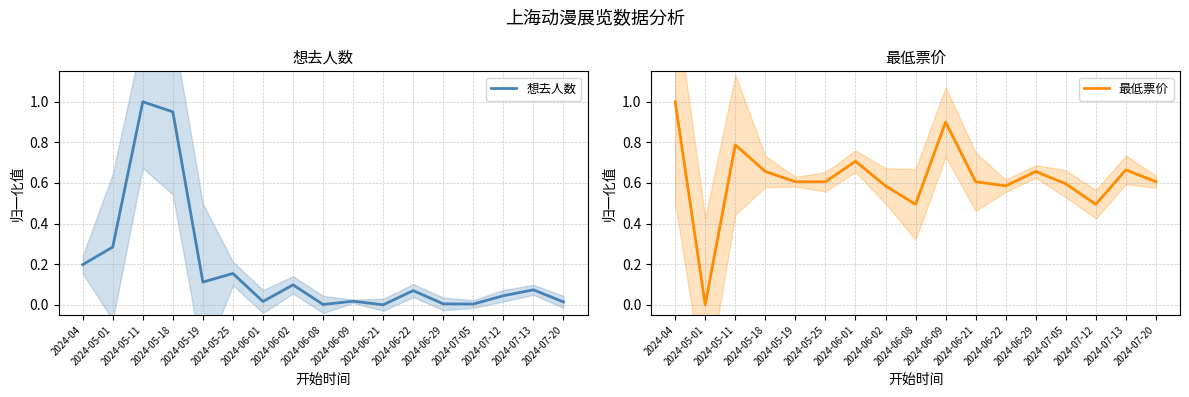

What is the difference between the second highest and minimum values in the 最低票价 series?

0.9